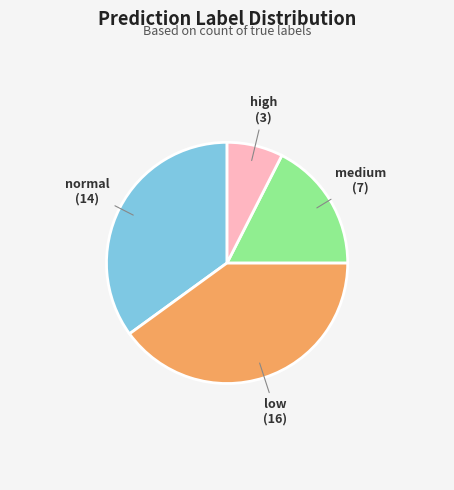

Is there a majority slice in this chart?

No